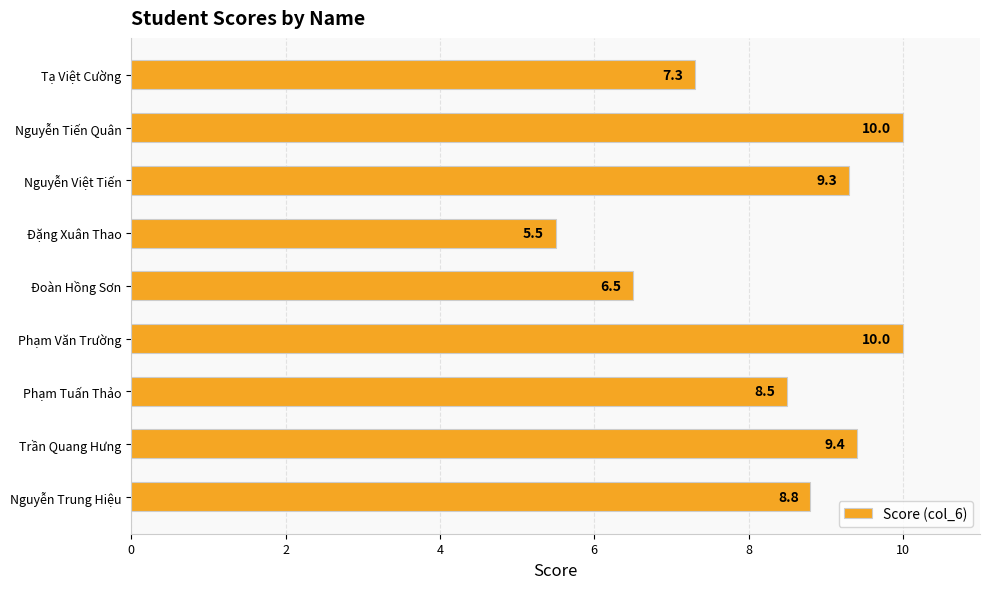

What is the change in value from Phạm Văn Trường to Đặng Xuân Thao?

-4.5